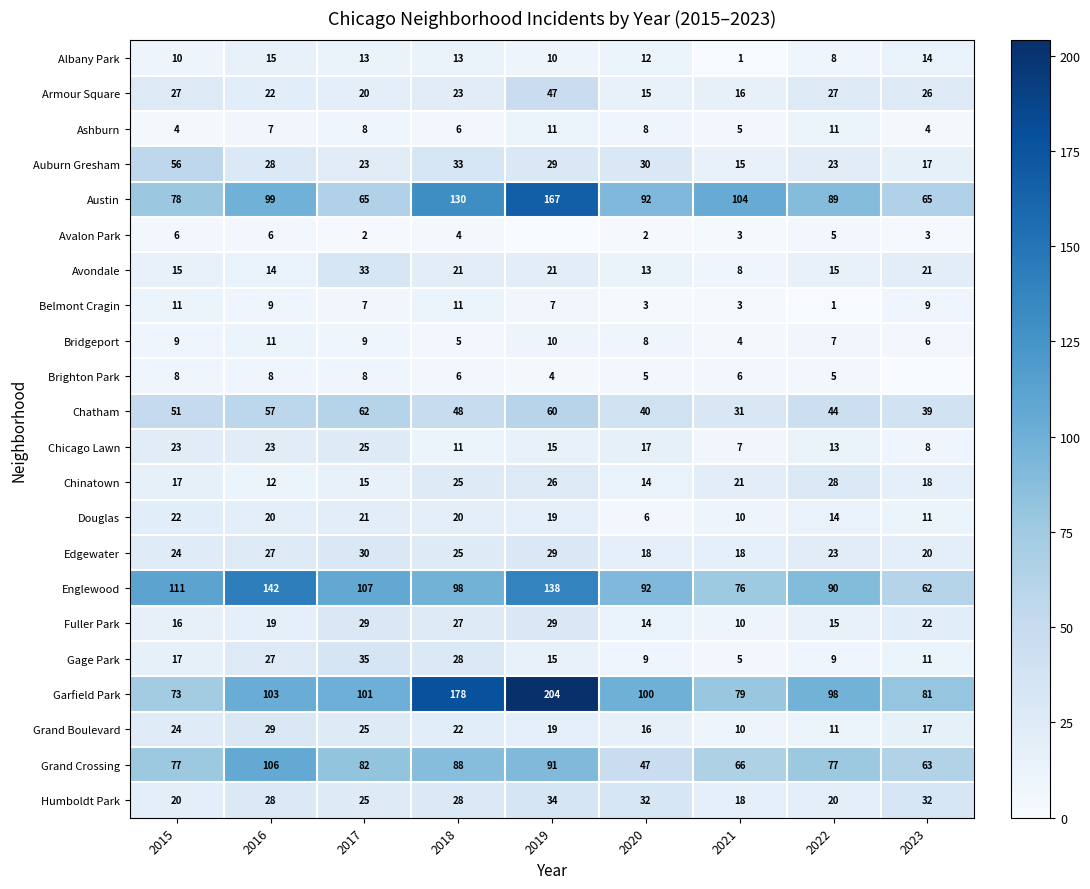

Which category has the lowest value in the Gage Park series?

2021